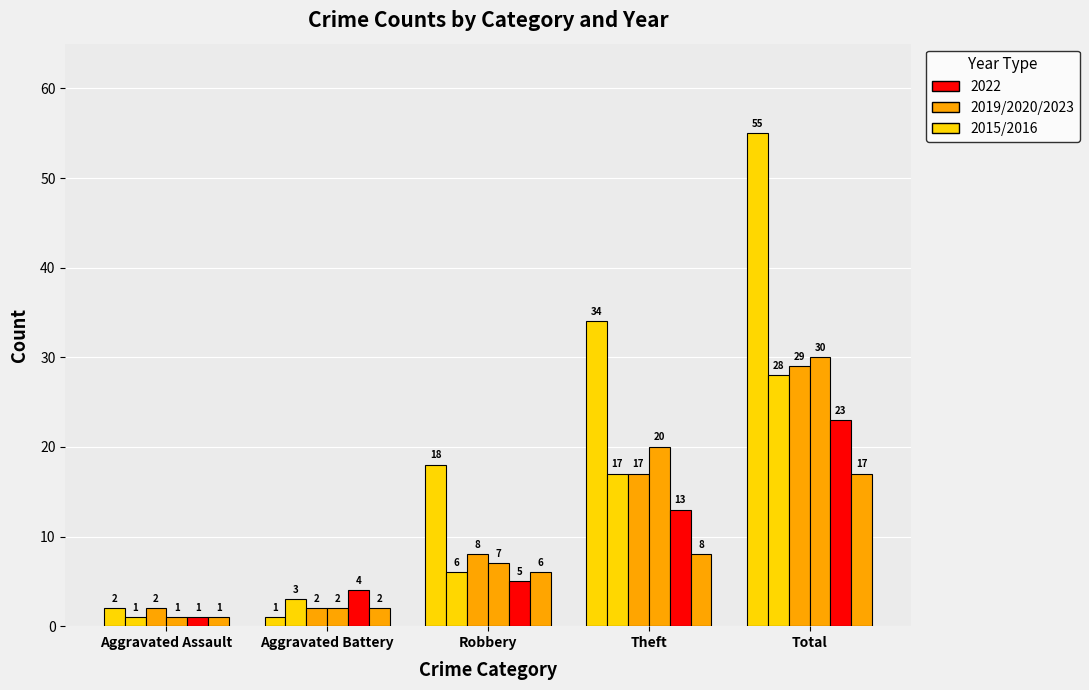

How many bars are there in each group?

6